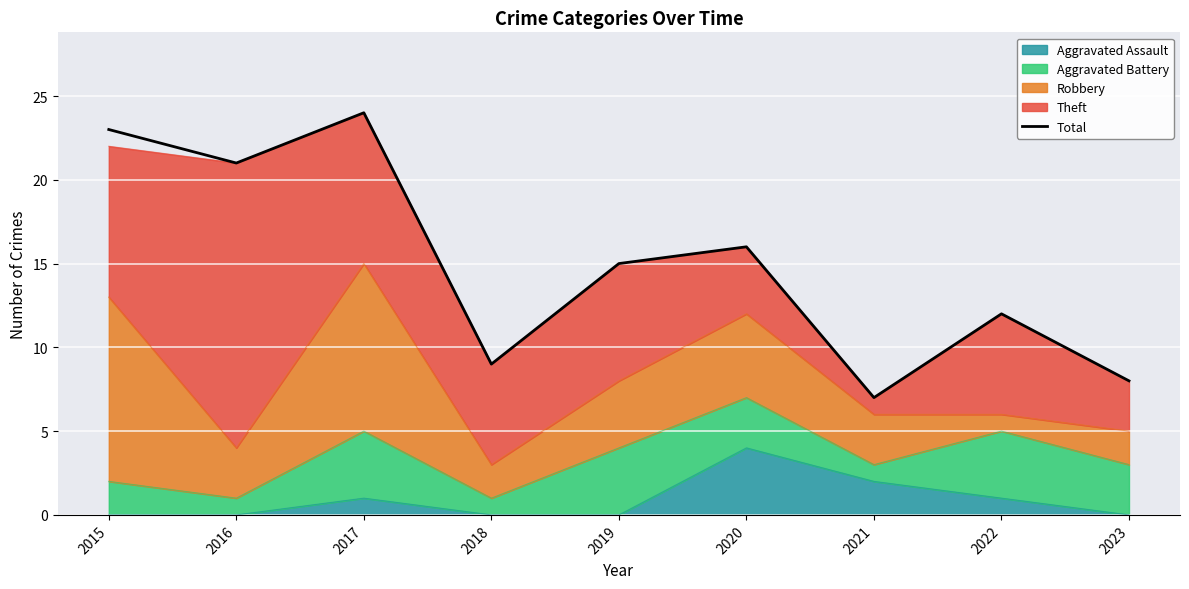

Where is the first local minimum?

2016